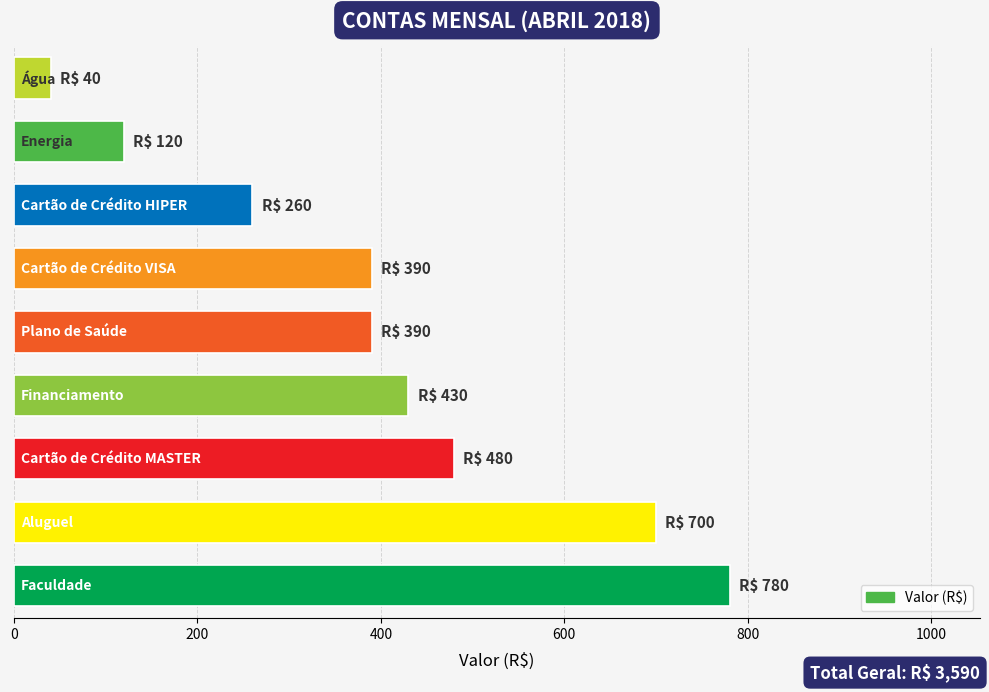

Count the number of data series in this chart.

1